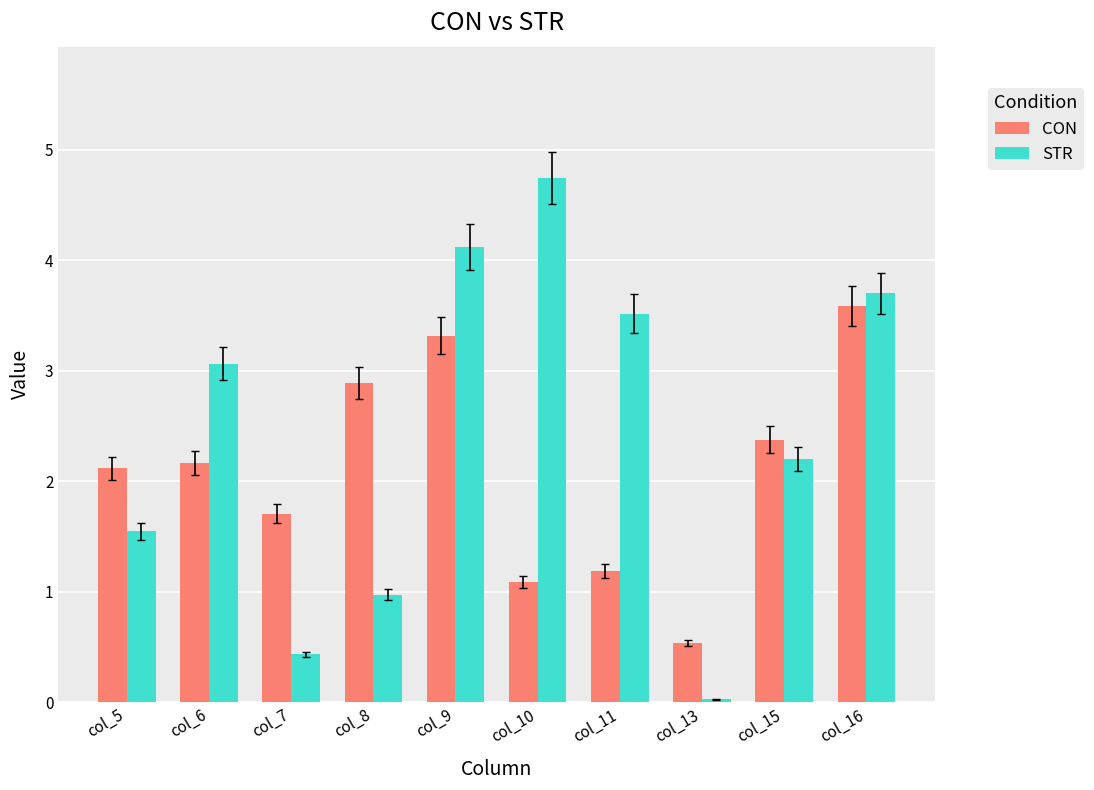

Which category has the highest value across all series?

col_10